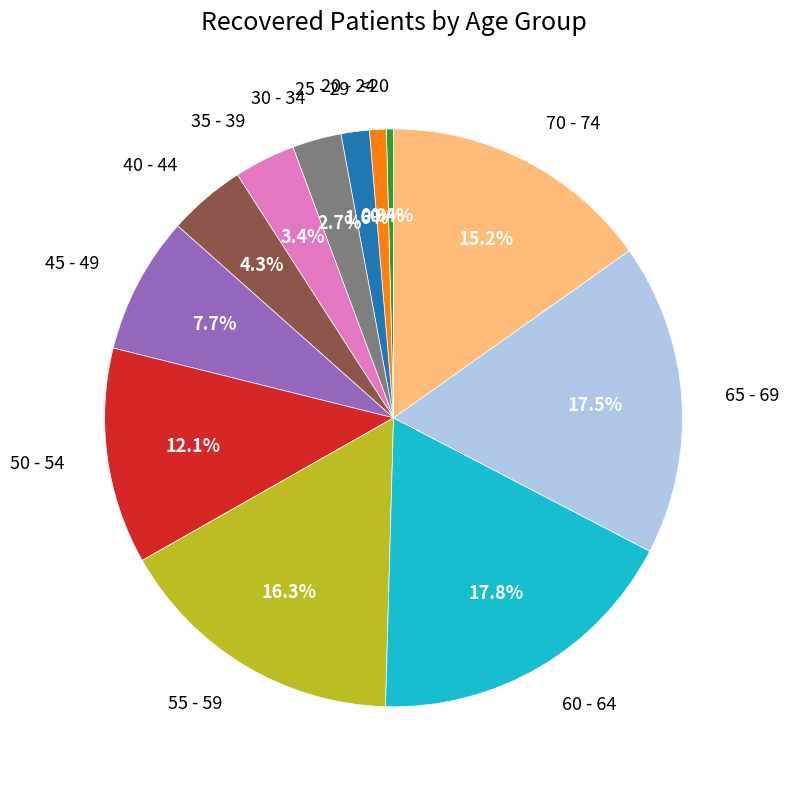

What portion of the pie excludes 65 - 69?

82.5%